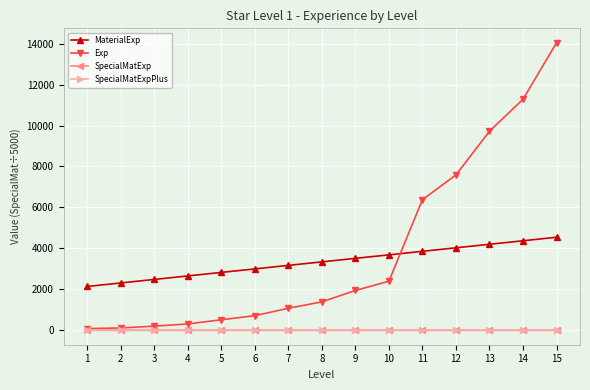

Does the chart display data point markers on the line(s)?

Yes